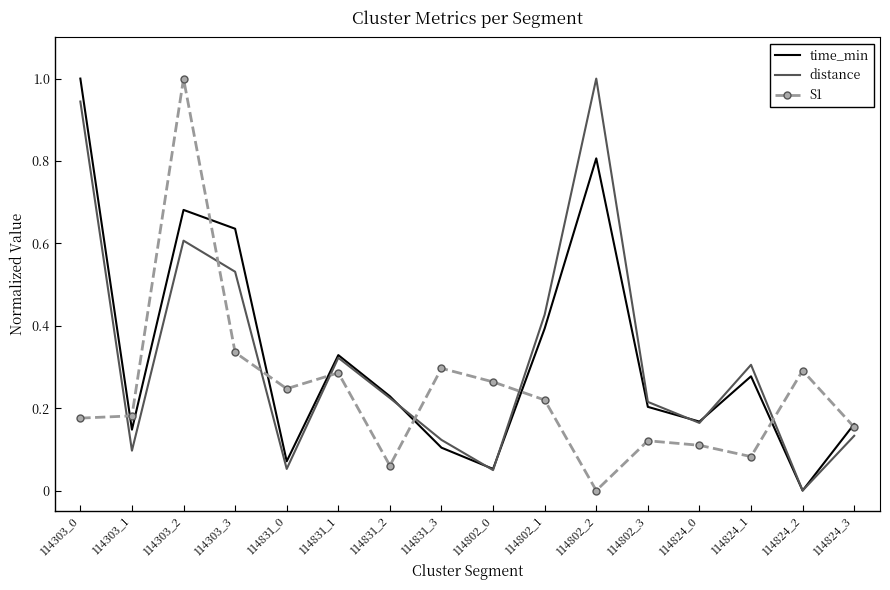

True or false: distance and time_min cross at least once.

True